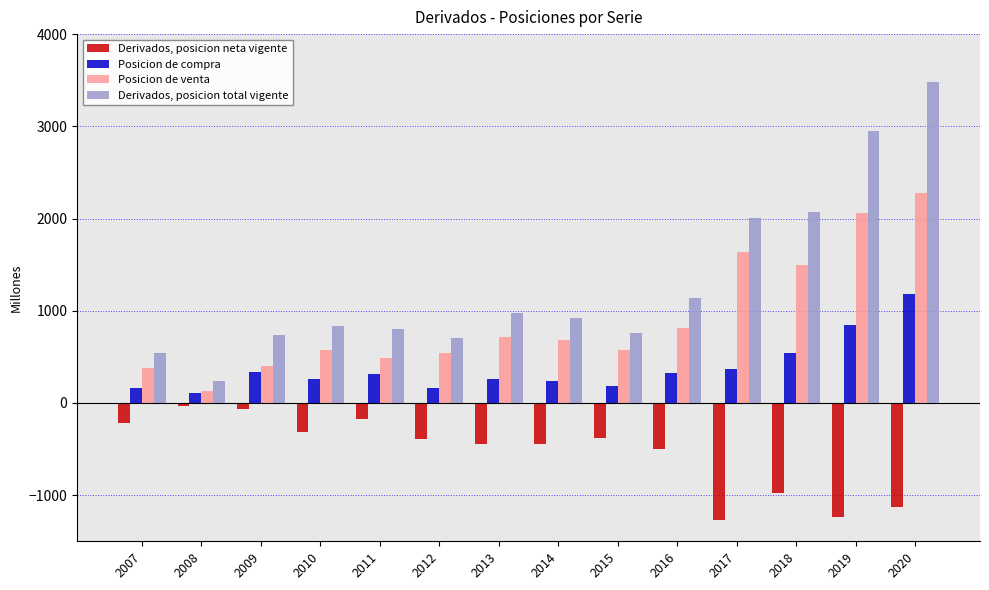

What is the difference between the second highest and second lowest values in the Derivados, posicion neta vigente series?

1169